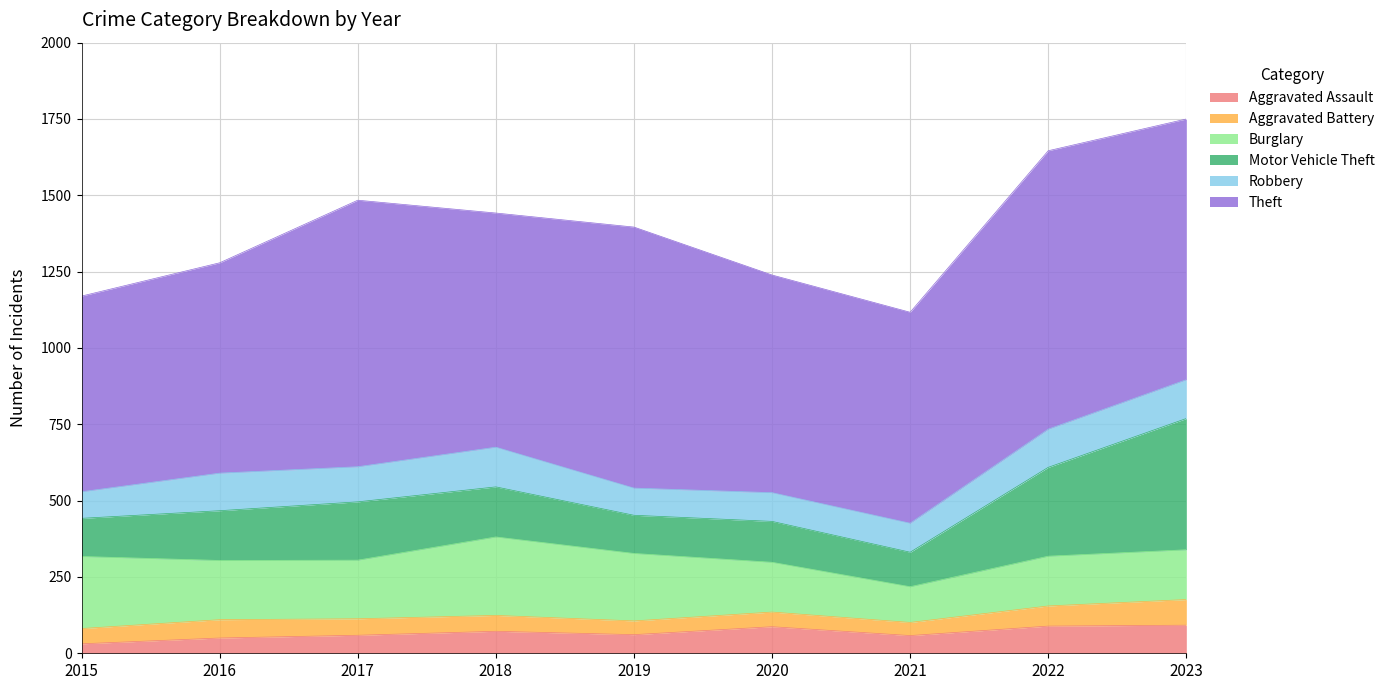

What is the greatest value displayed?

912